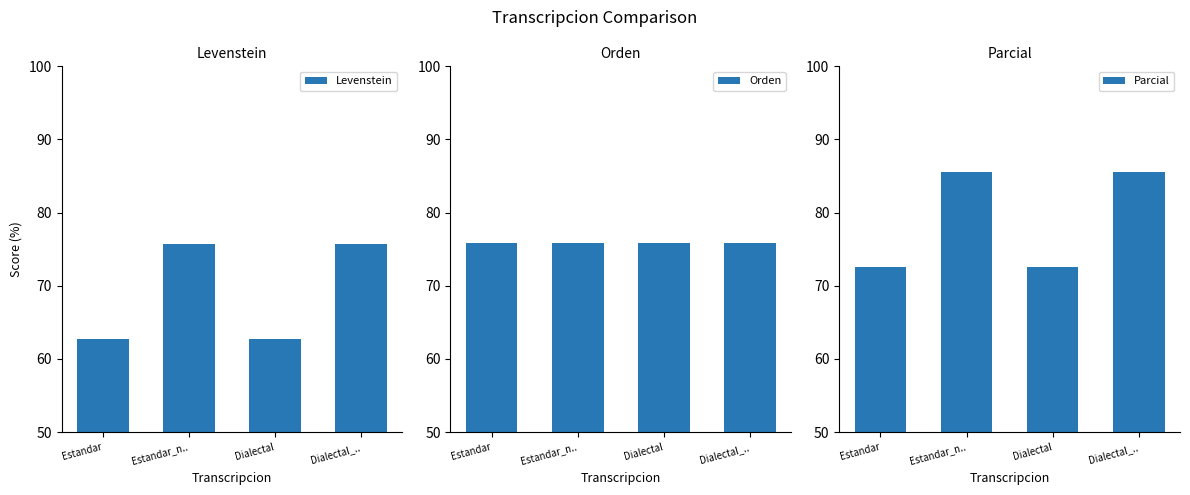

What is the average value of the Orden series?

75.8